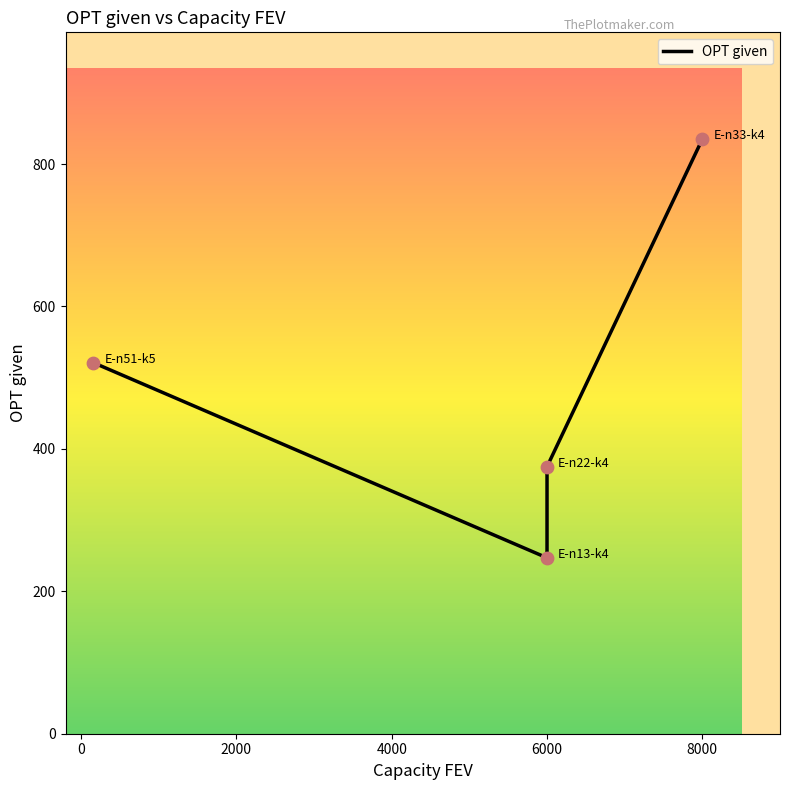

Between 0 and 2000, which is larger?

2000